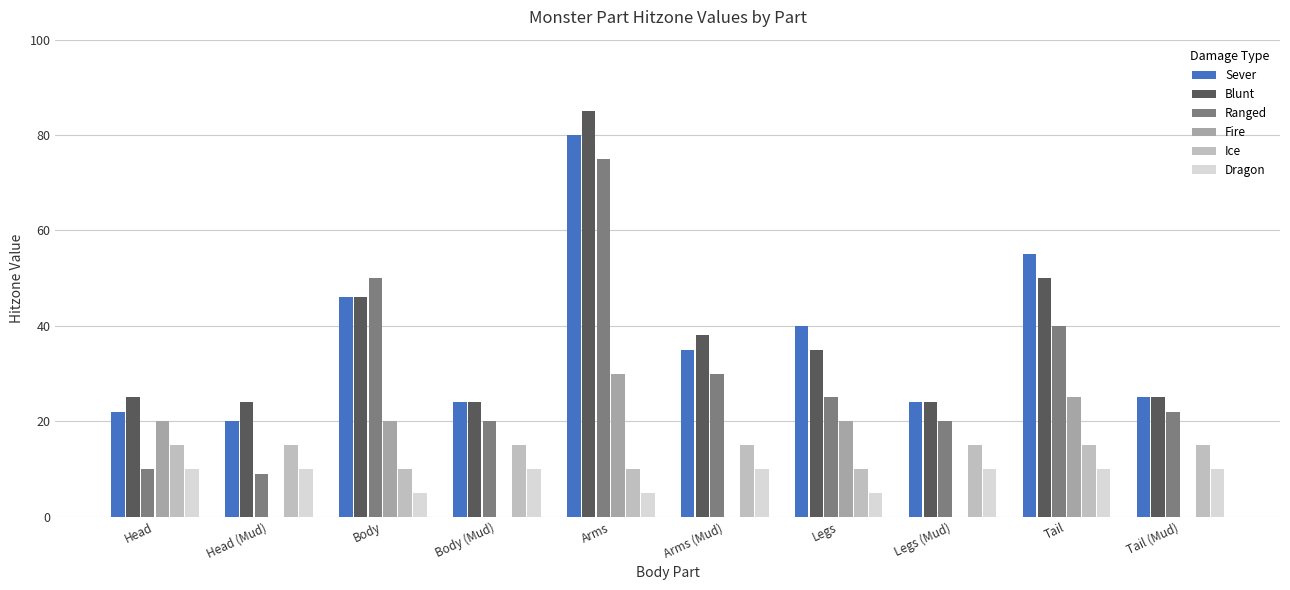

Where does the Blunt series first go above 35?

Body